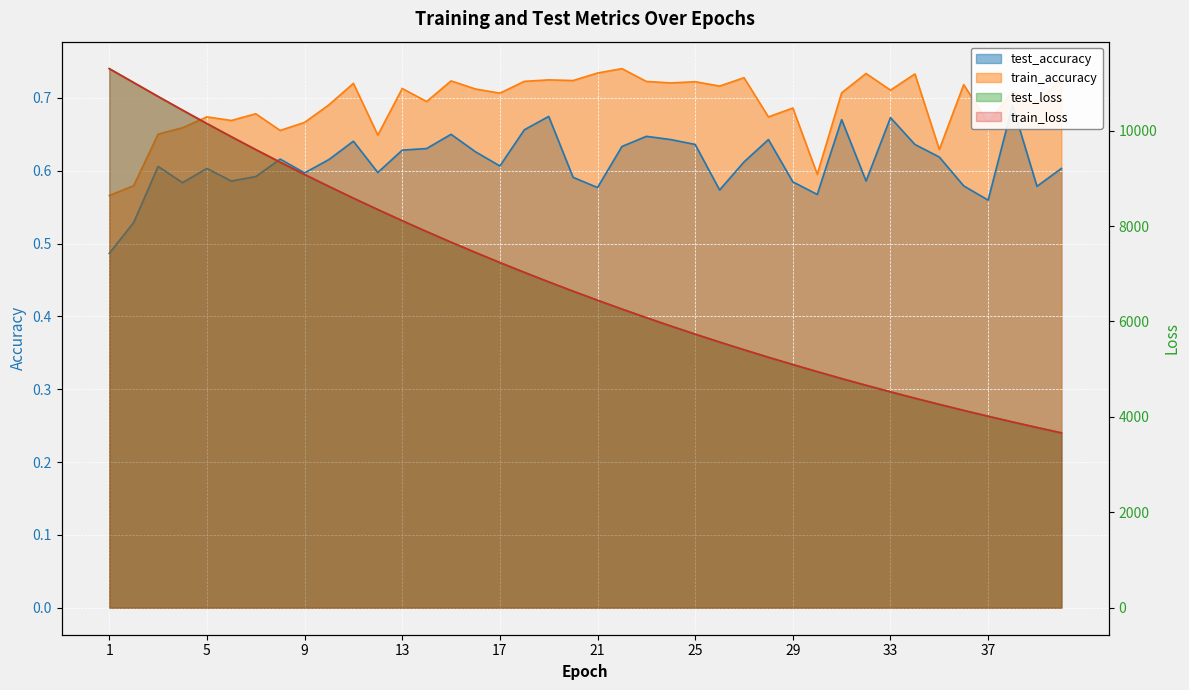

What value does the train_accuracy series have at 40?

0.7